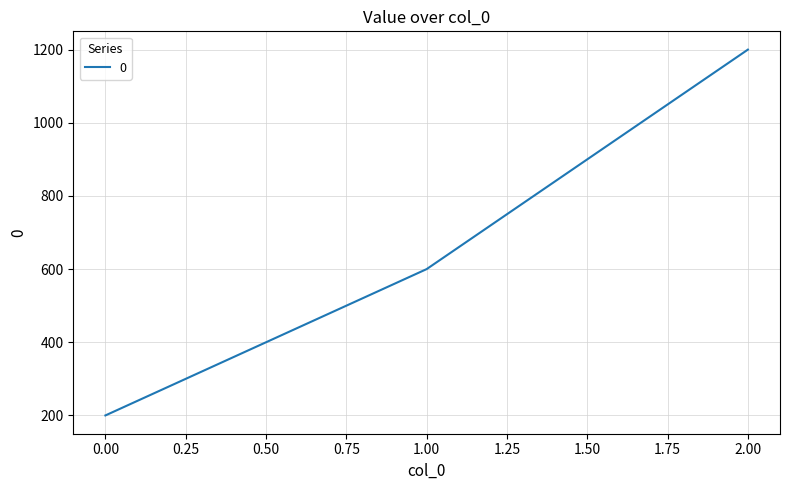

Approximately how many times larger is the value at 2.00 compared to 1.00?

2.0